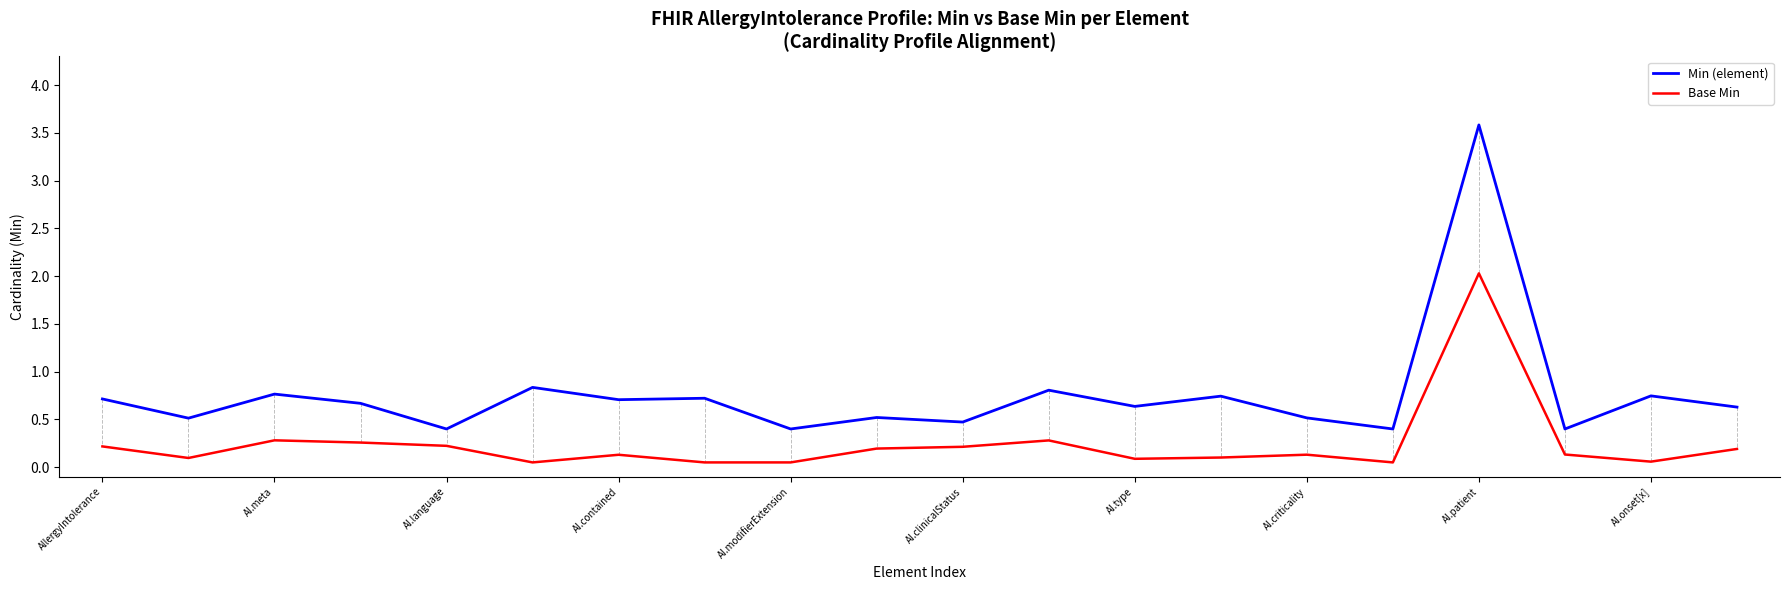

At how many categories does at least one series exceed 1?

1